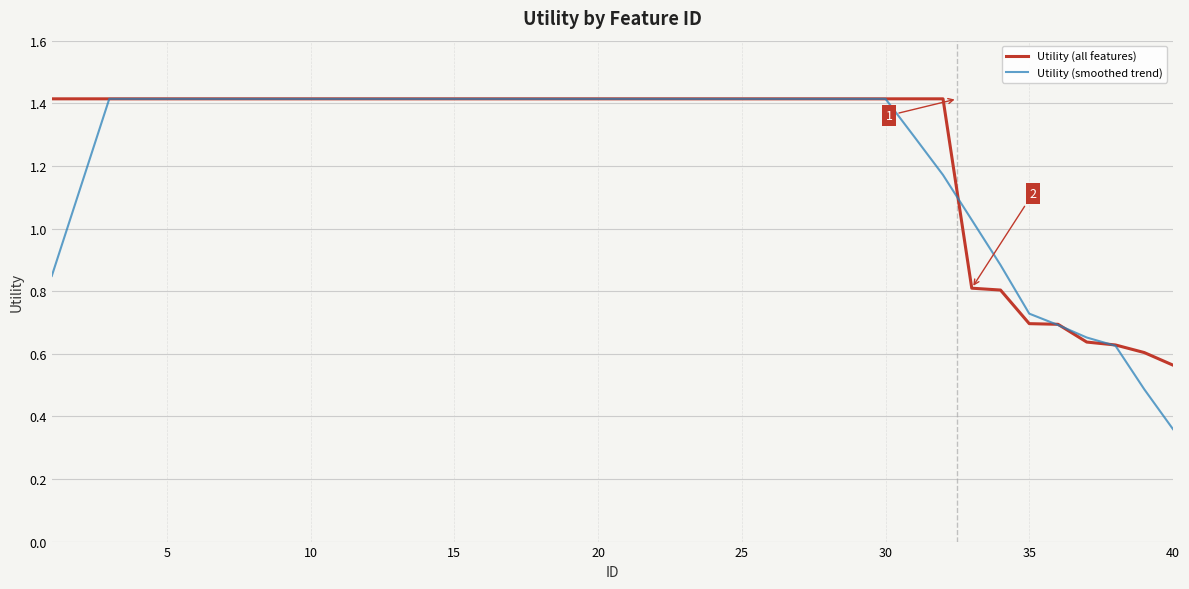

What is the highest value of the Utility (all features) series?

1.4